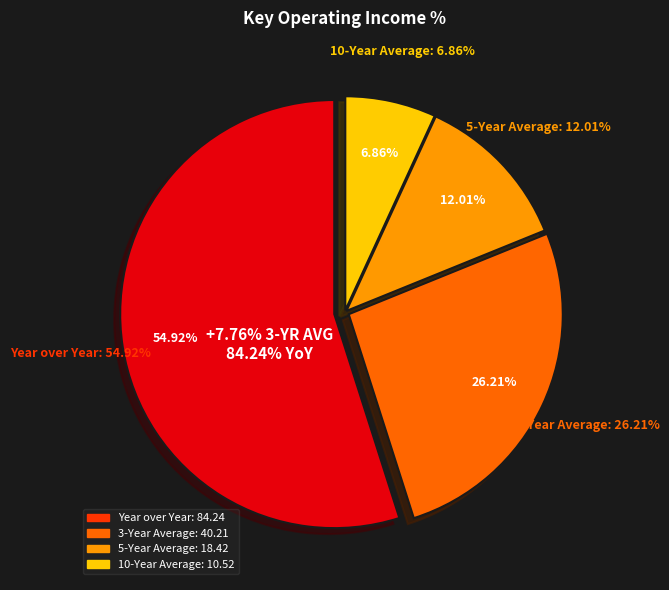

What is the smallest slice in the pie chart?

10-Year Average